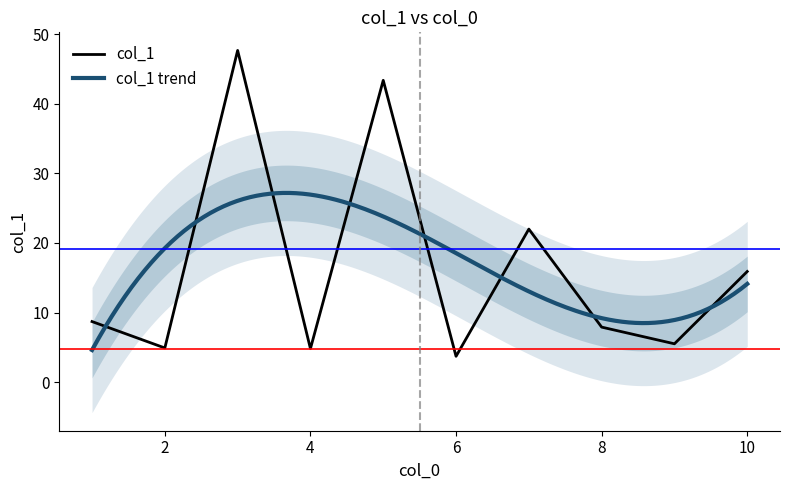

Is it true that col_1 equals 4.9 at 2?

True